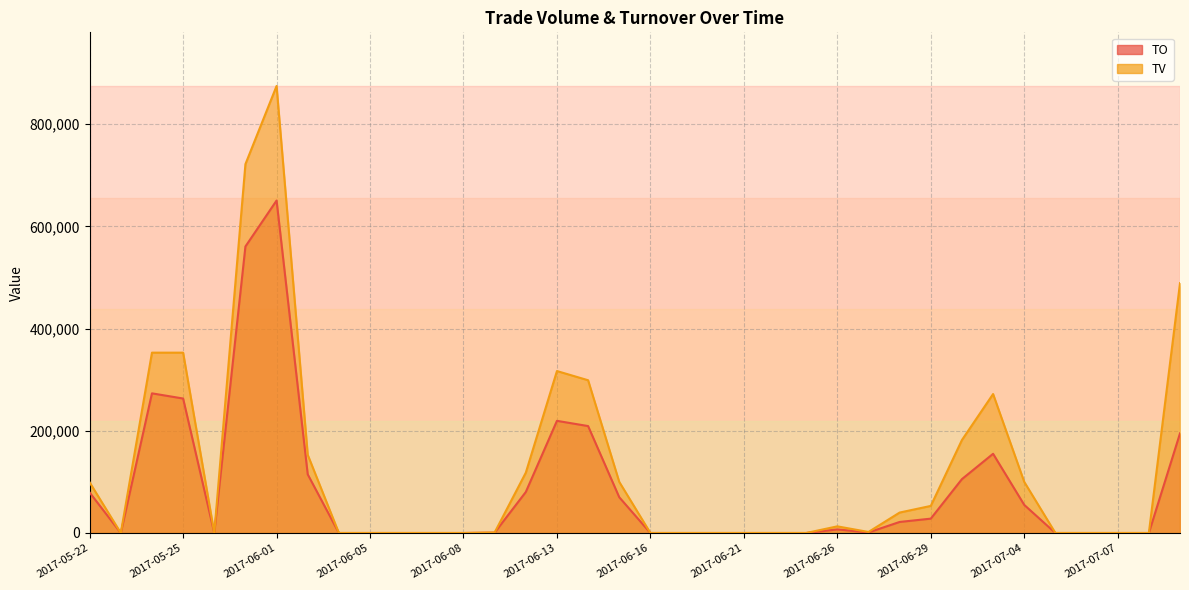

At which label does TO reach its minimum?

2017-05-23